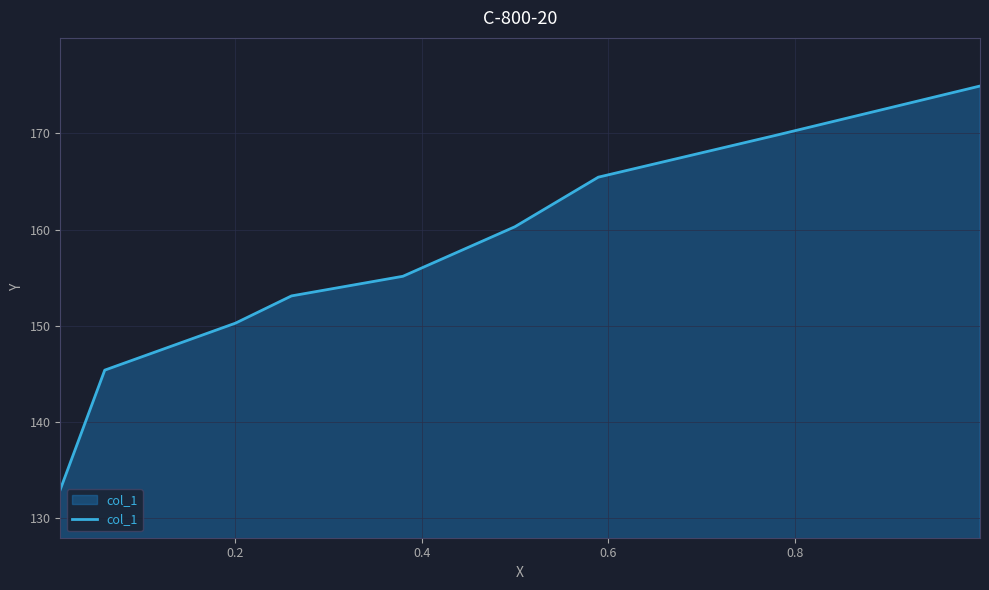

How many data points are less than 155?

4